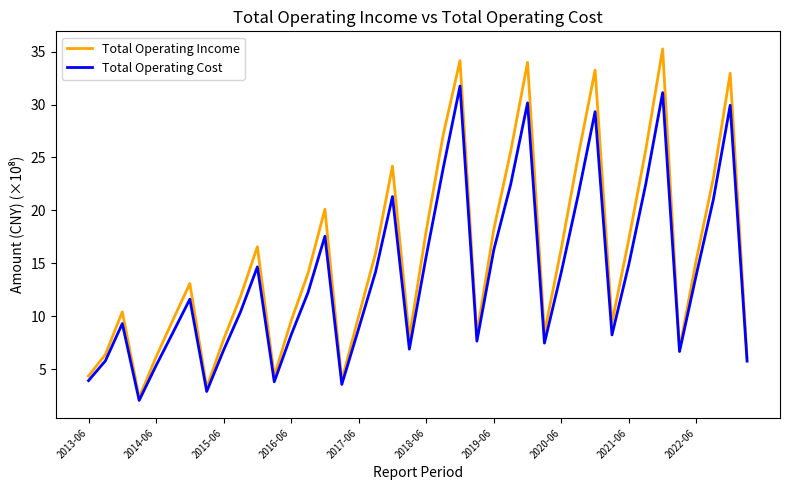

Does the chart display data point markers on the line(s)?

No